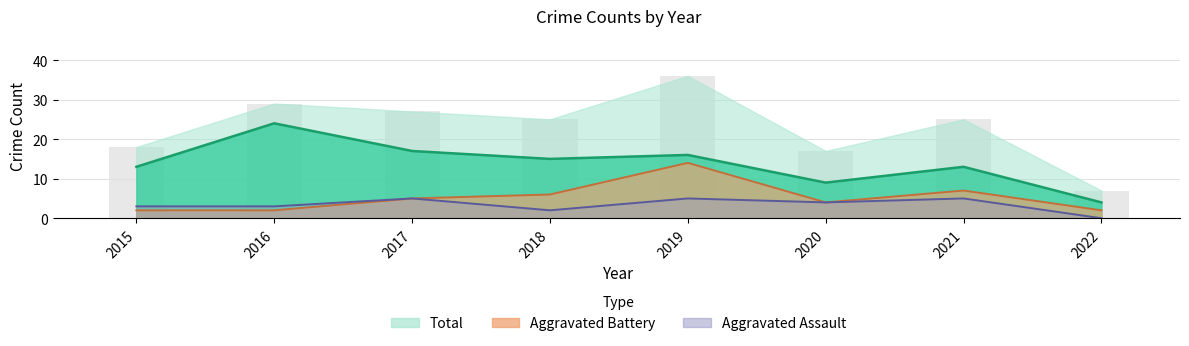

What is the sum of the Aggravated Battery (line) values at 2022 and 2021?

9